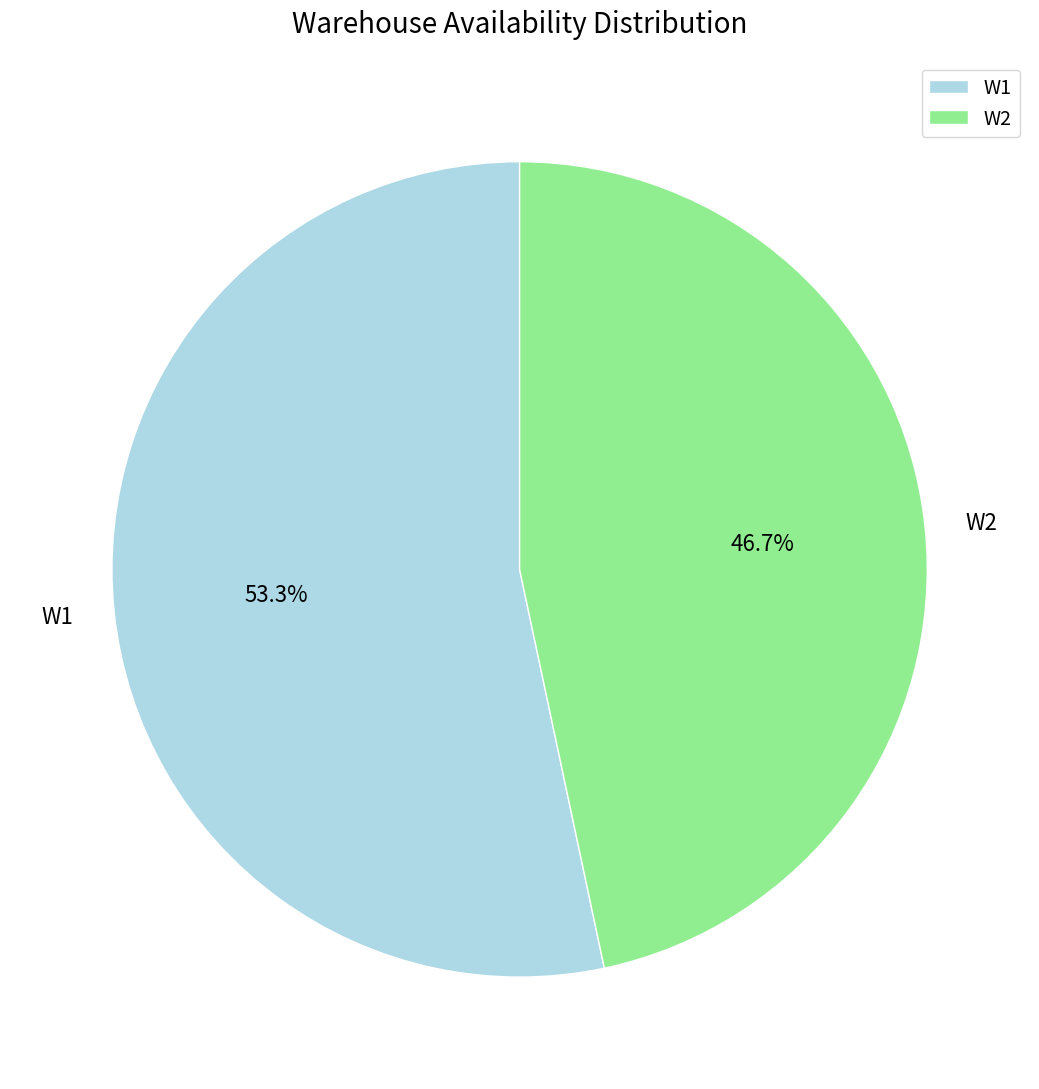

To the nearest percent, what portion does W2 represent?

47%